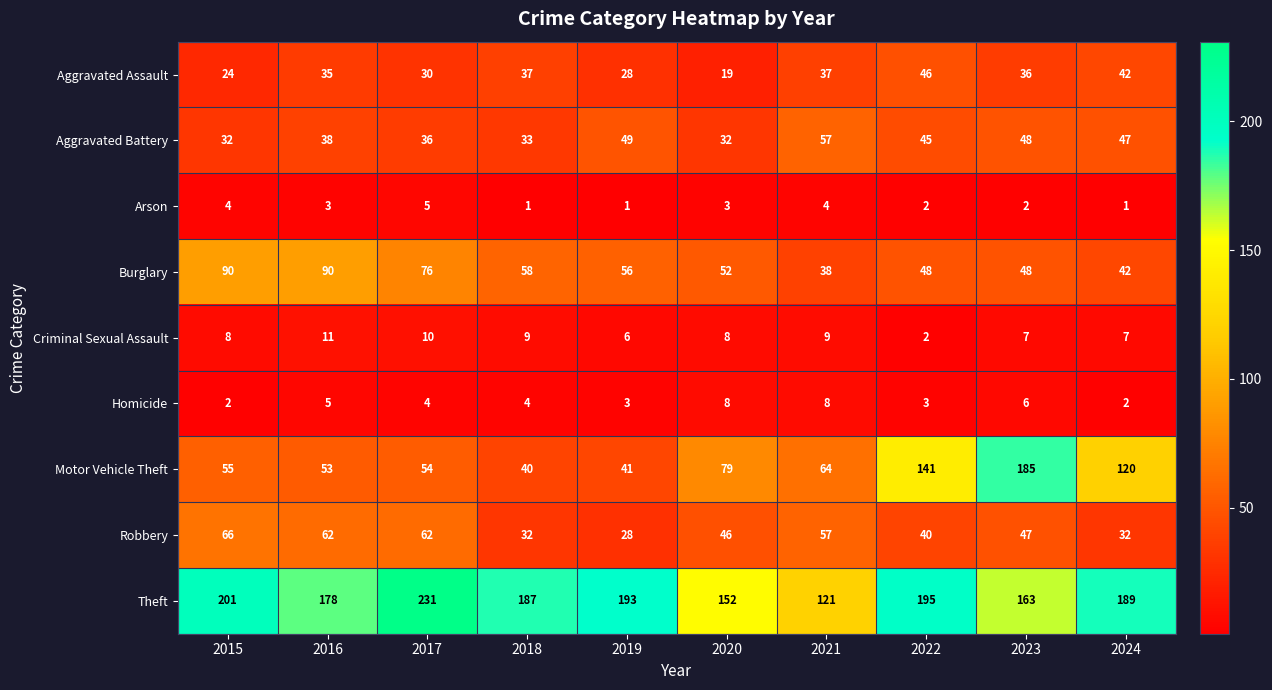

Is it true that Aggravated Assault equals 37 at 2021?

True